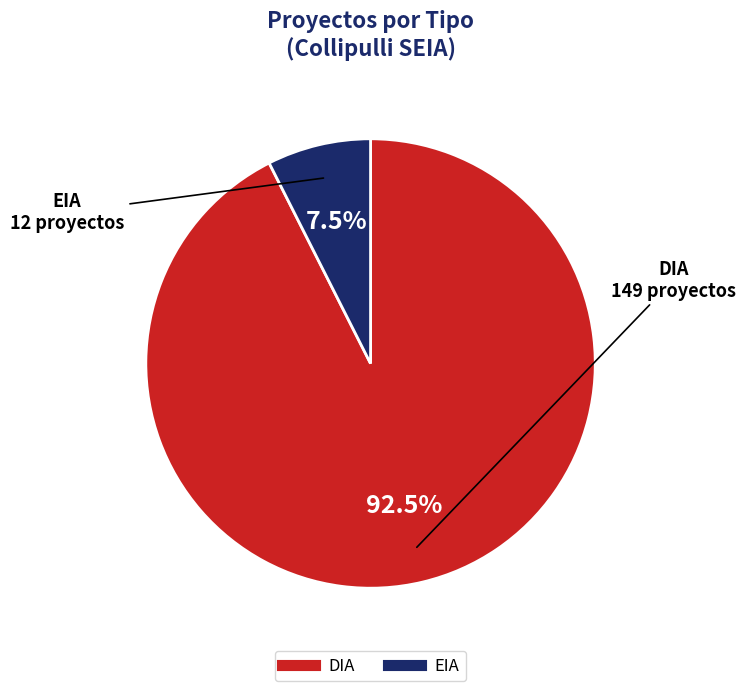

What percentage is NOT represented by EIA?

92.5%